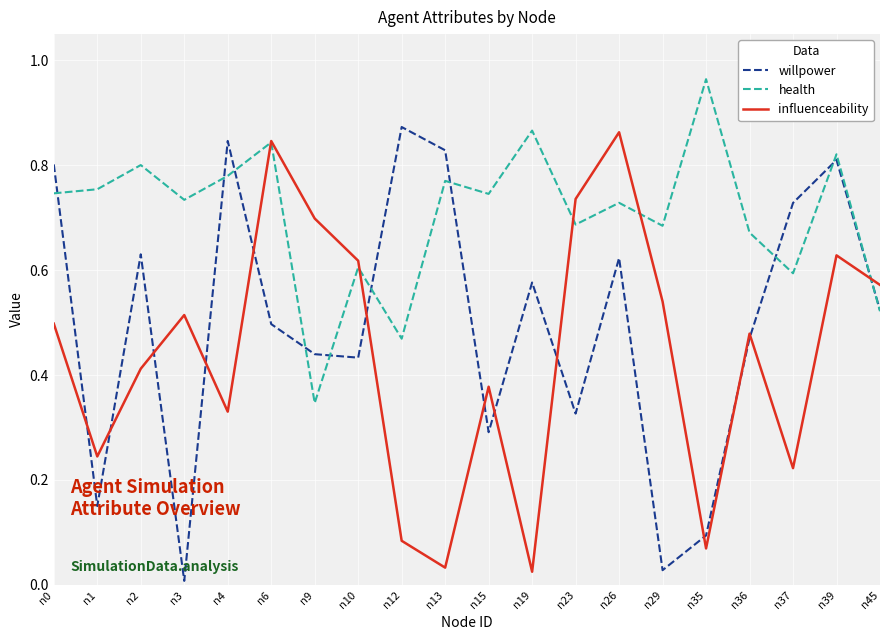

Is this an area chart (filled region under the line)?

No